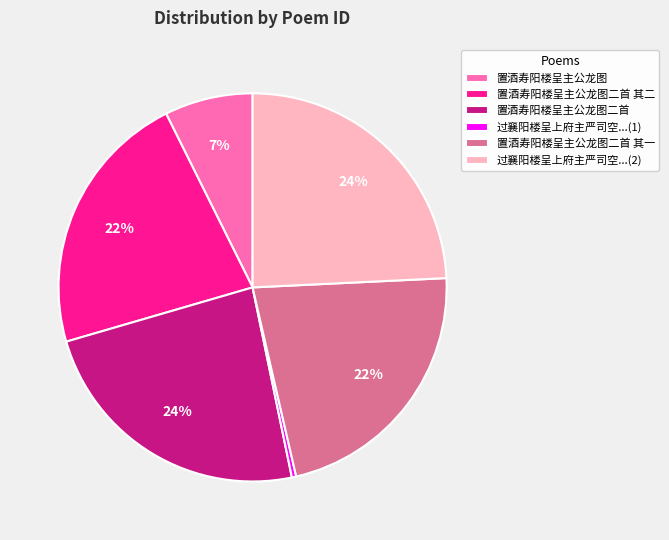

To the nearest percent, what is the average slice percentage?

17%